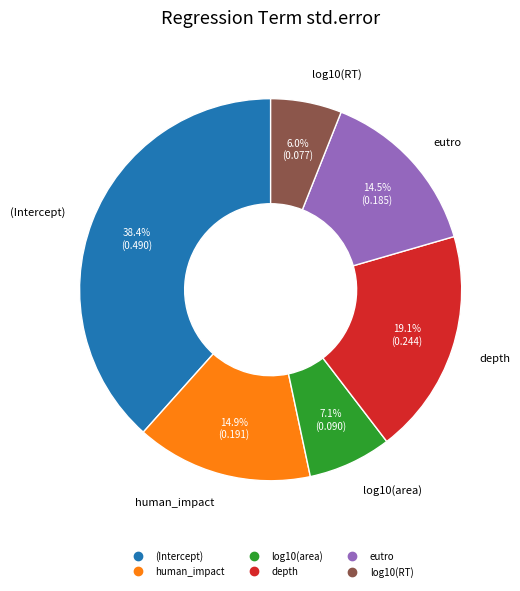

Which has a higher value, log10(area) or human_impact?

human_impact